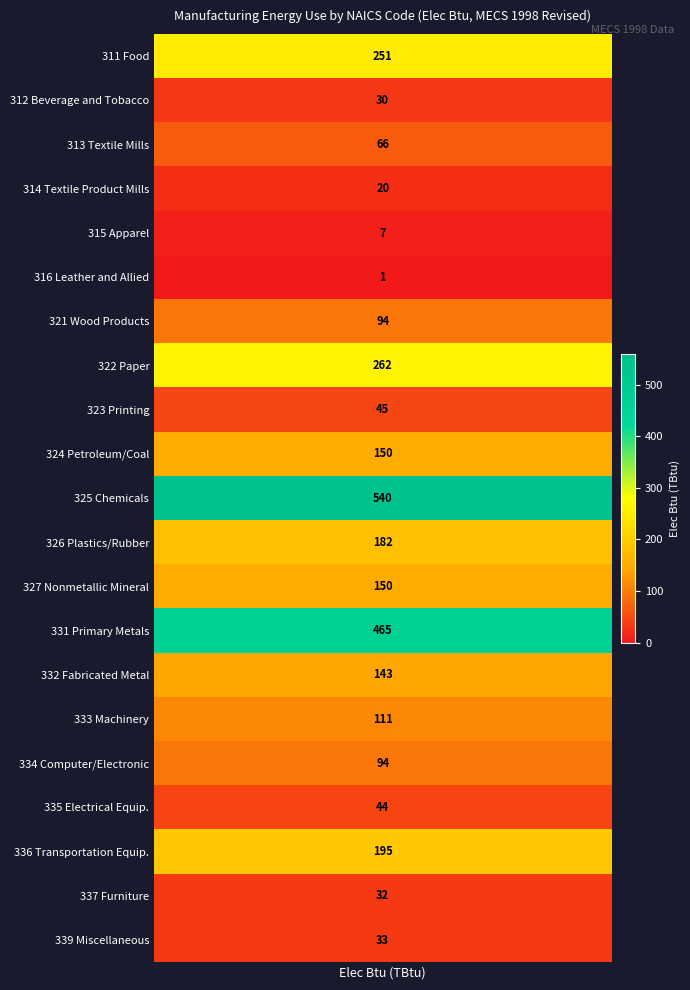

What is the maximum value shown in the chart?

540